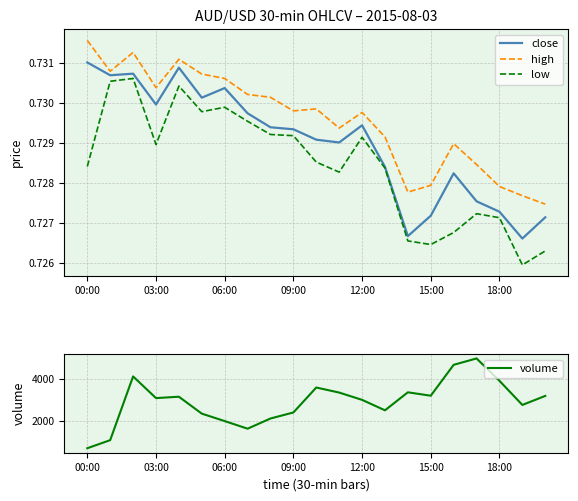

At which label does volume reach its minimum?

00:00